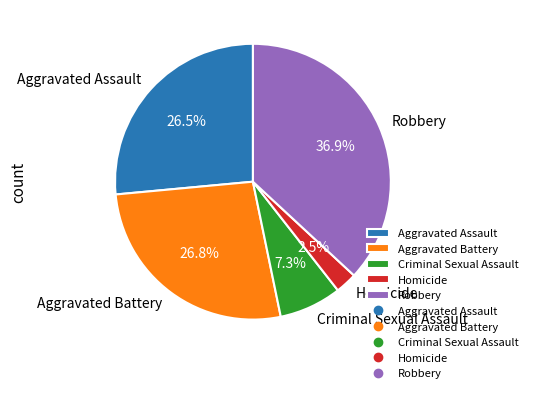

What is the largest slice in the pie chart?

Robbery